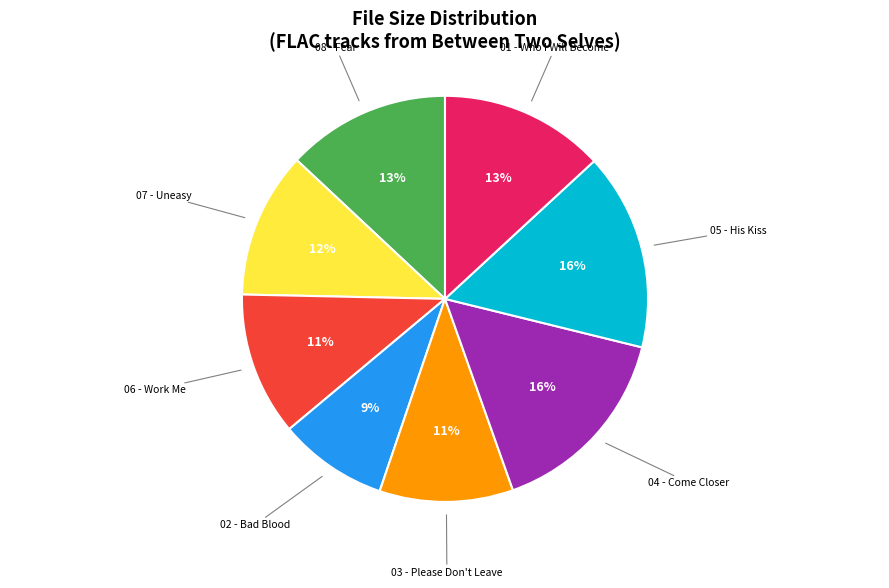

Does any single category account for the majority?

No